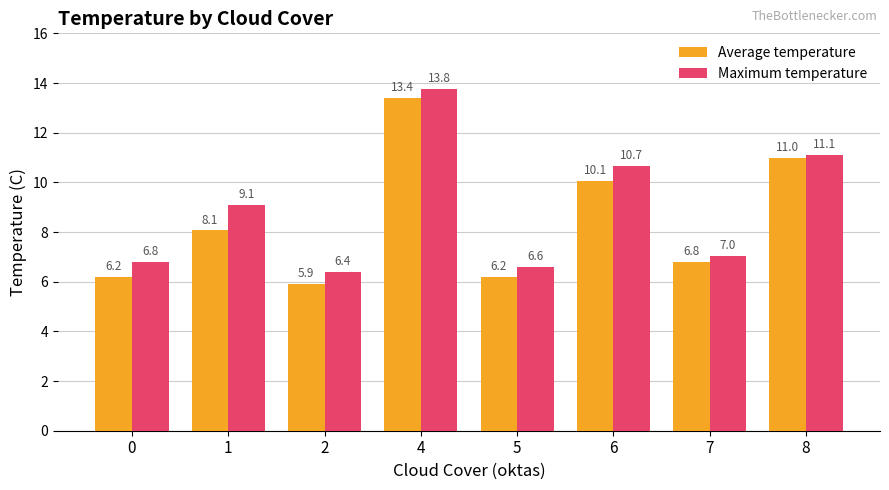

The value of Average temperature at 5 is 3.2. True or false?

False